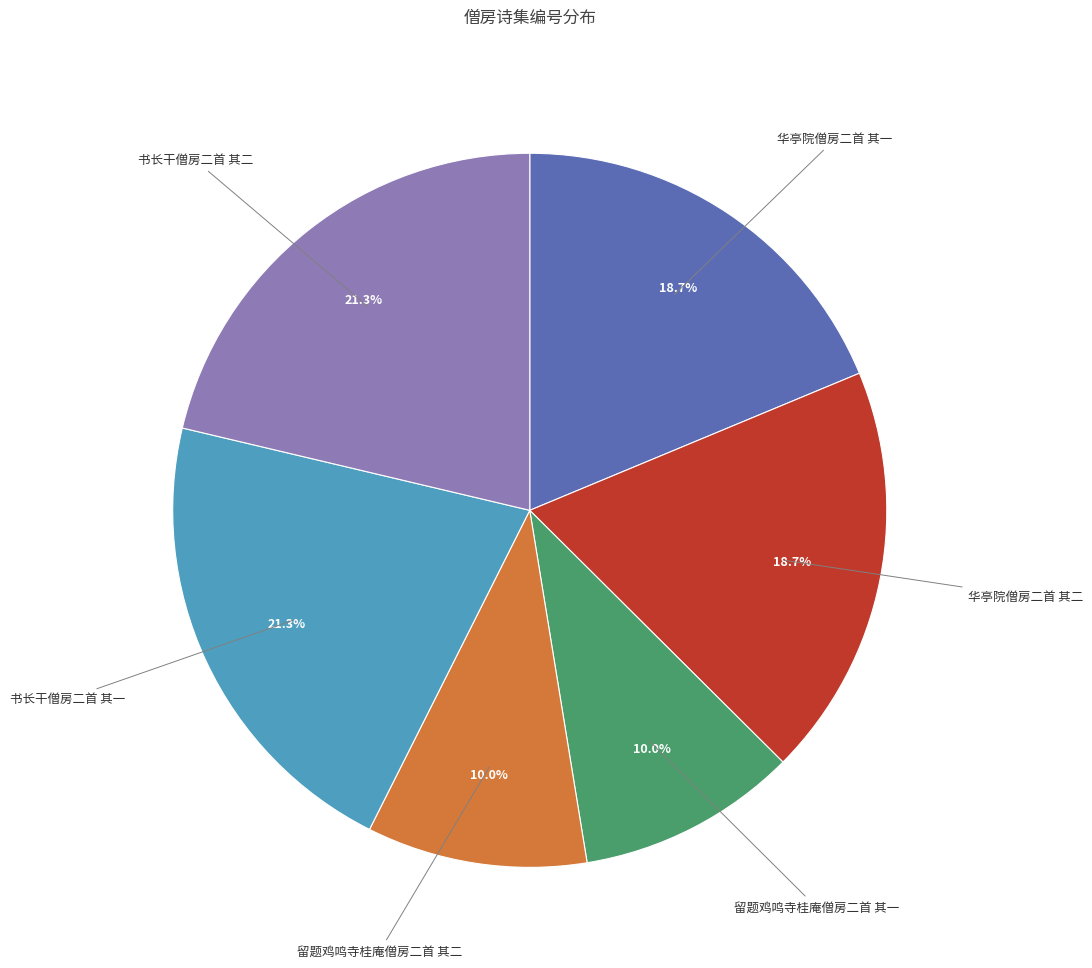

True or false: 留题鸡鸣寺桂庵僧房二首 其一 accounts for 10% of the total.

True